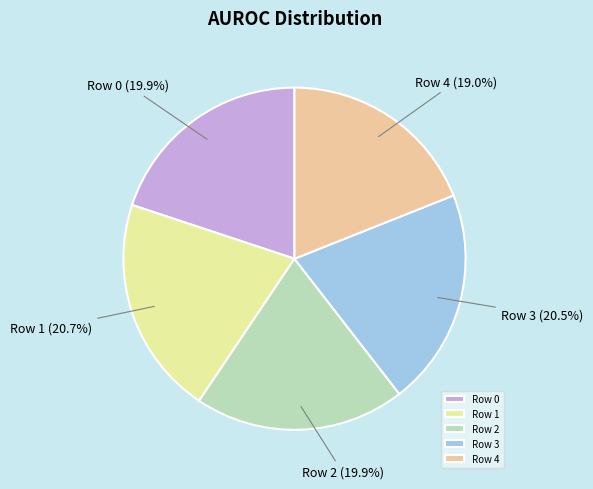

Count the number of slices in the pie.

5